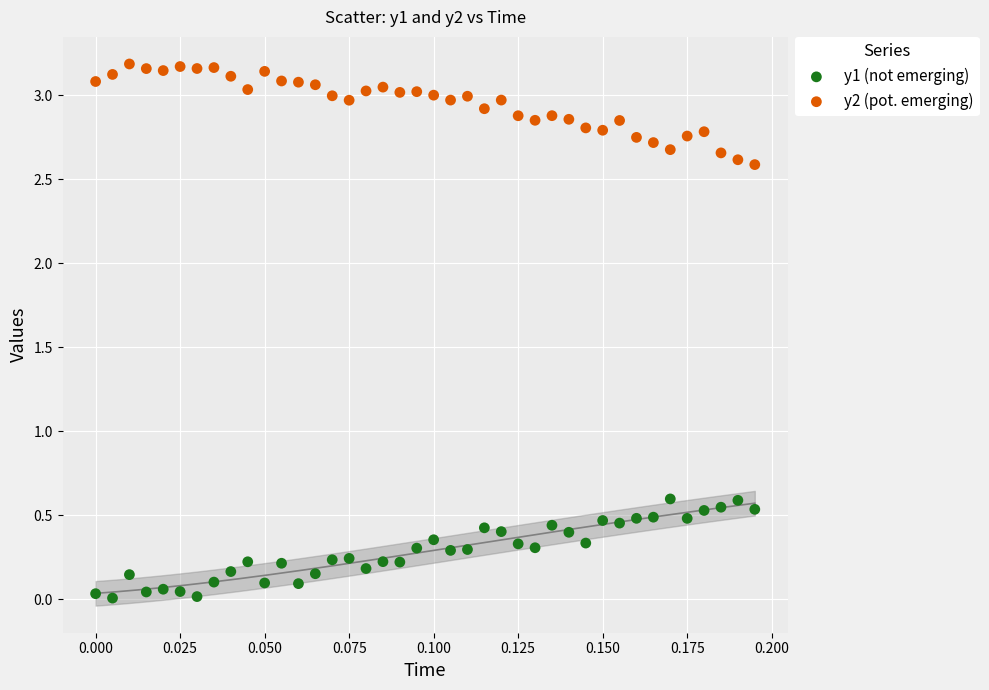

Which series contains the lowest Y value?

y1 (not emerging)